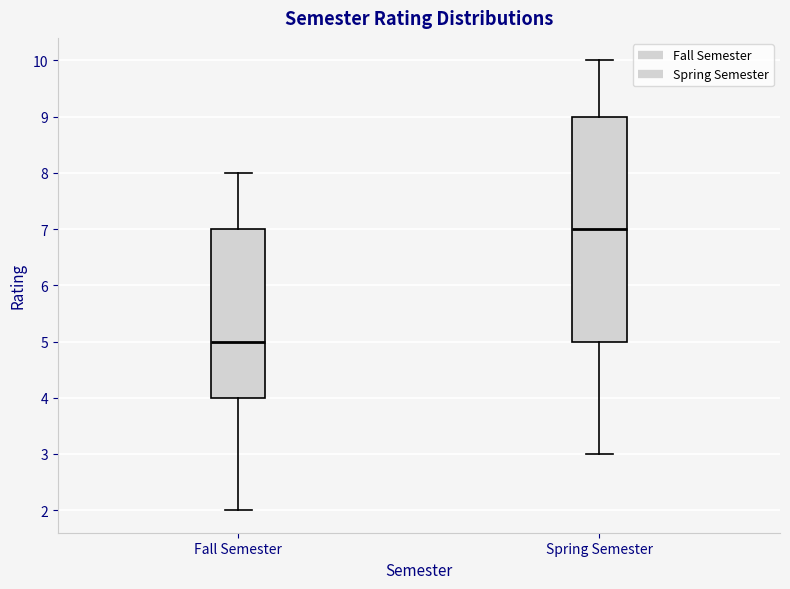

Reading left to right, transcribe this box plot: for each box, give where its median line is, the range the box spans, and where its two whiskers end, as read against the y-axis. The values are not printed on the chart, so give them approximately, as read against the axis.

Fall Semester: median 5, box 4 to 7, whiskers 2 to 8
Spring Semester: median 7, box 5 to 9, whiskers 3 to 10